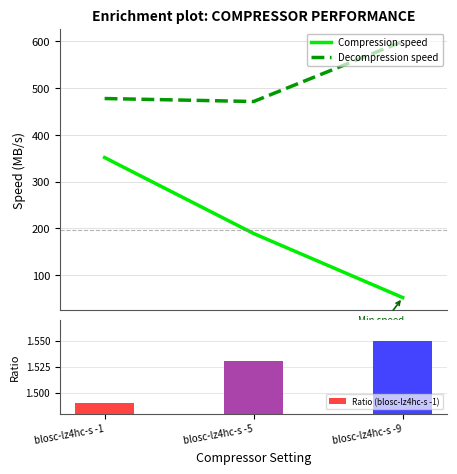

What is the lowest value of the Compression speed series?

52.0